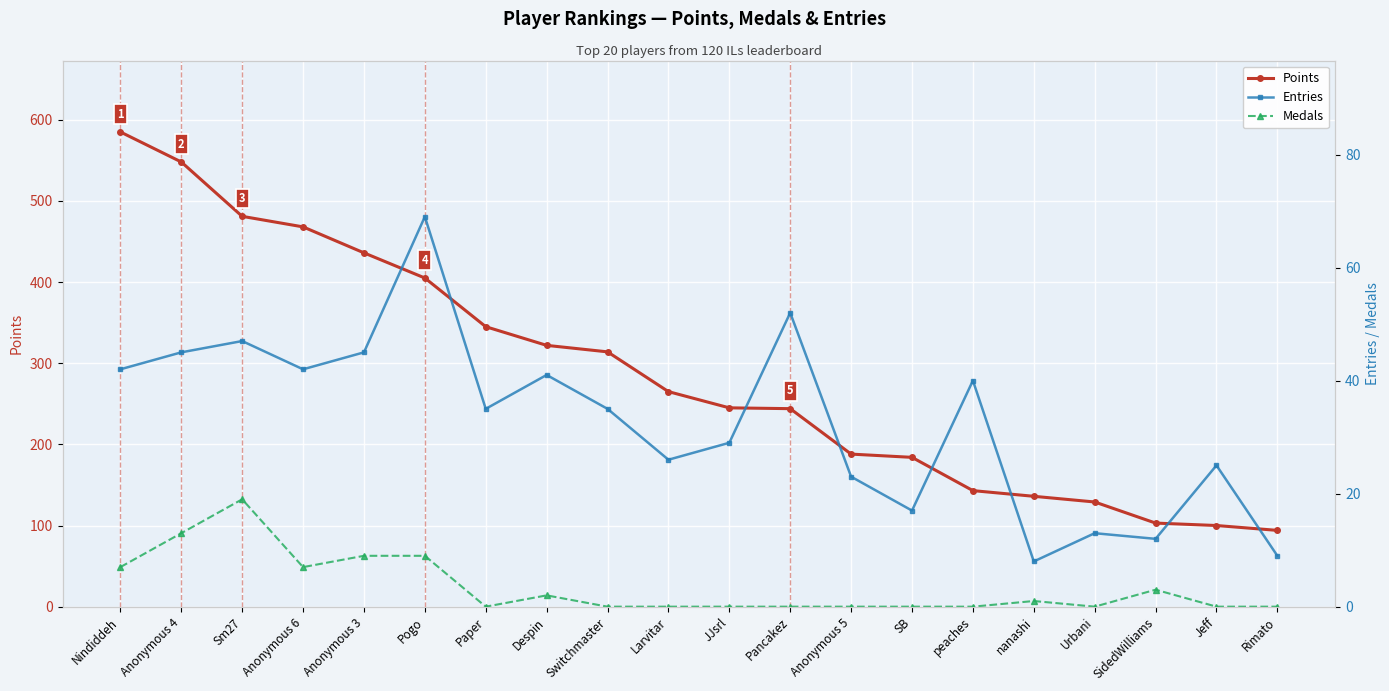

What is the sum of all Medals values?

70